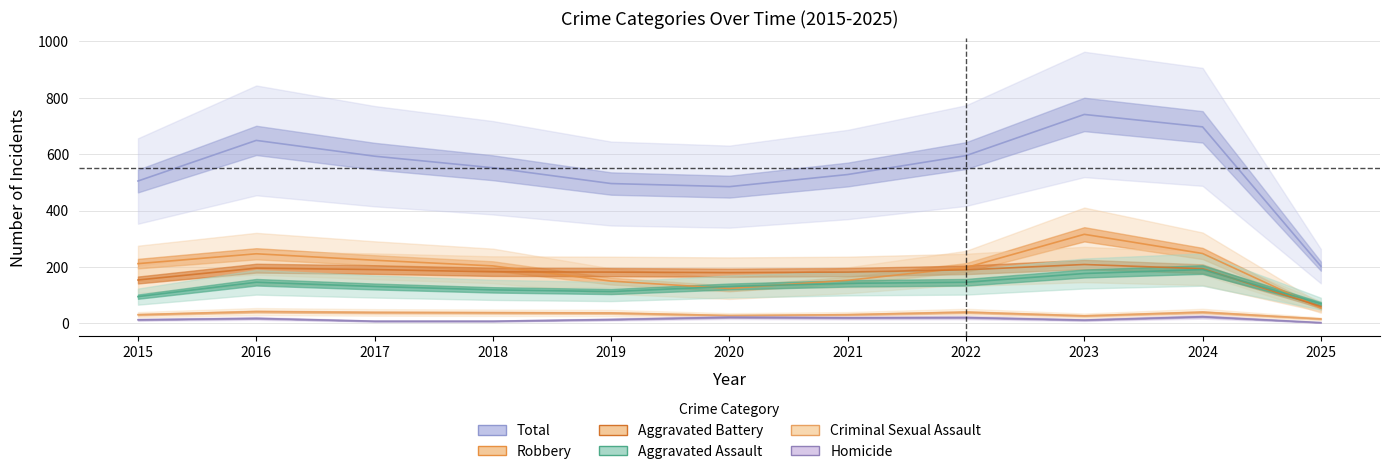

Which has a higher value, 2020 or 2024?

2024